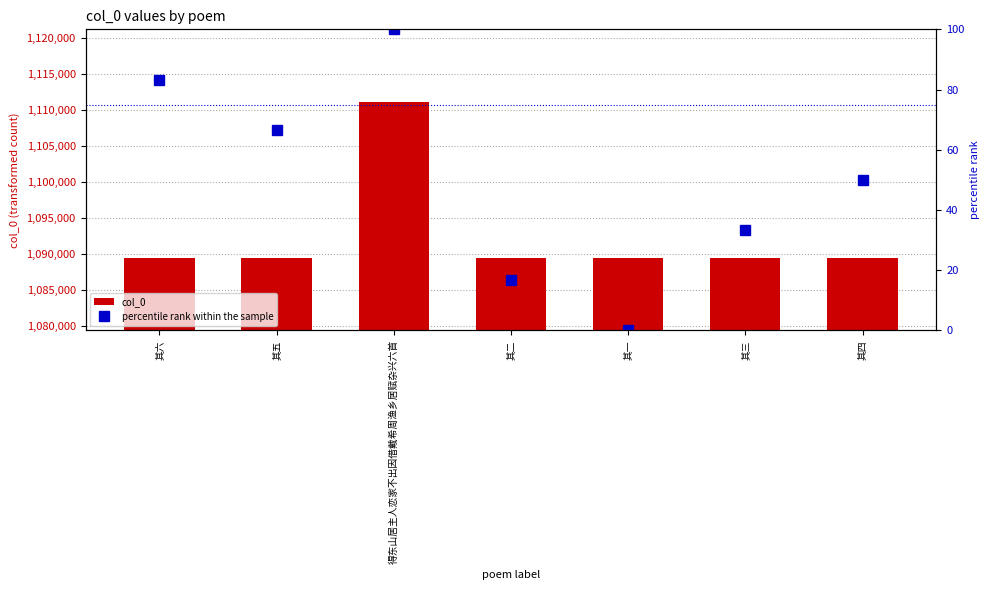

Where is col_0 nearest to the value 1100292?

其六